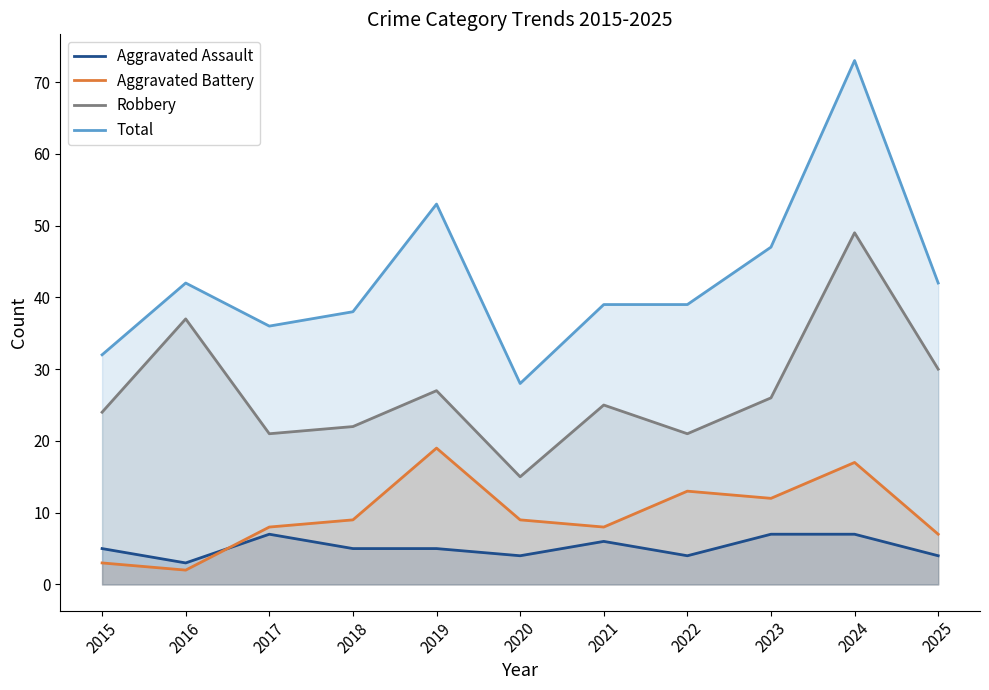

Between 2015 and 2022, which is larger?

2015